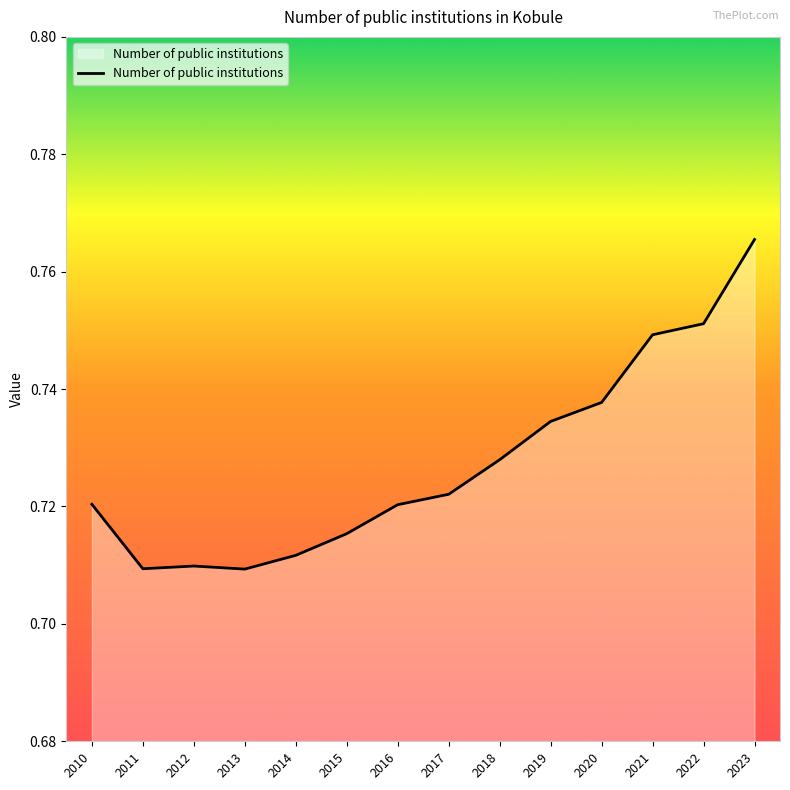

Between 2023 and 2018, which is larger?

2023